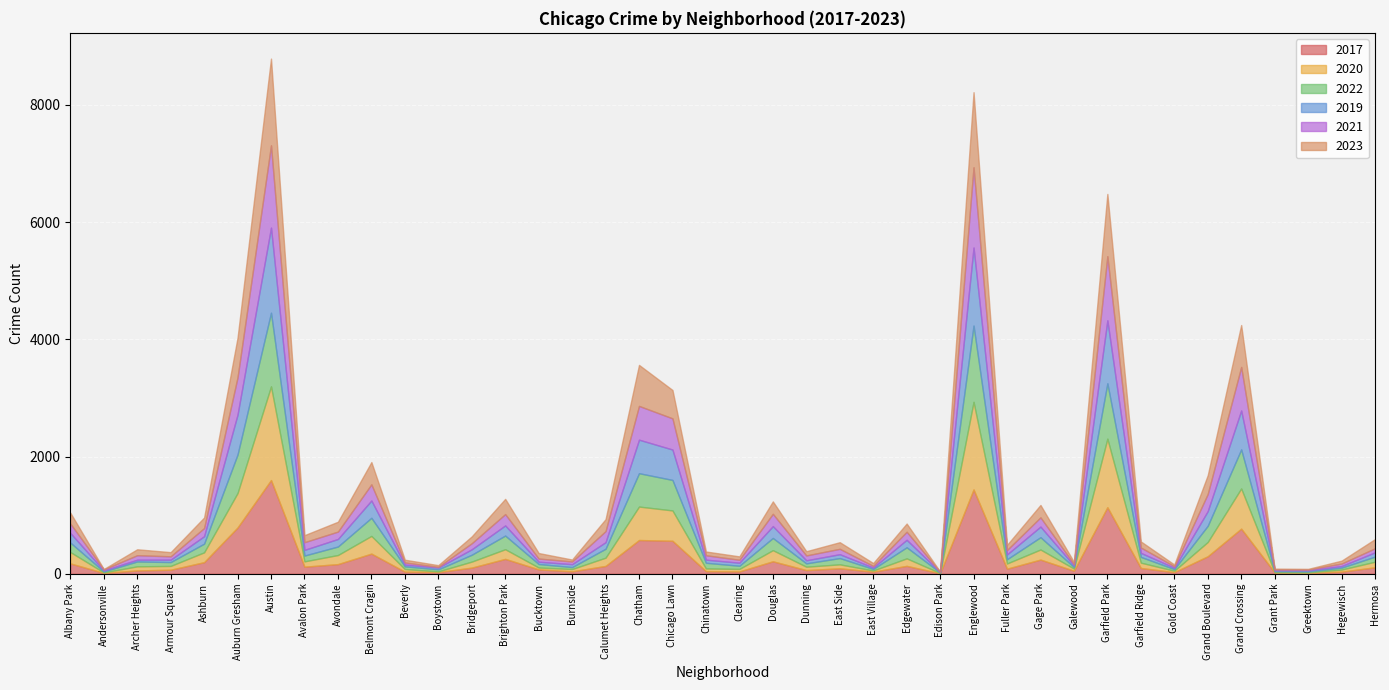

Does the chart display data point markers on the line(s)?

No